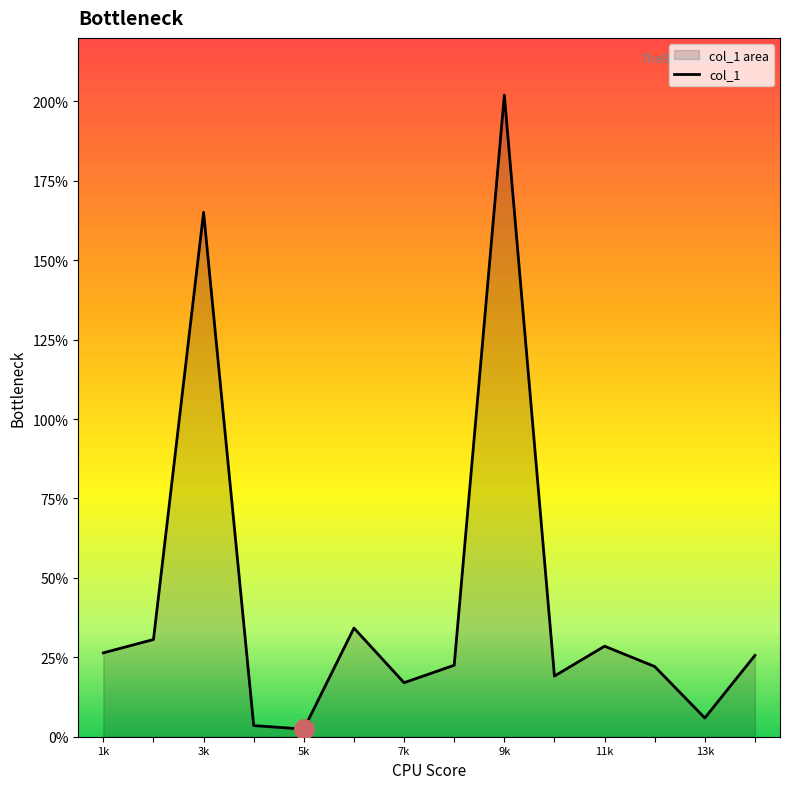

Approximately how many times larger is the value at 1k compared to 13k?

4.5